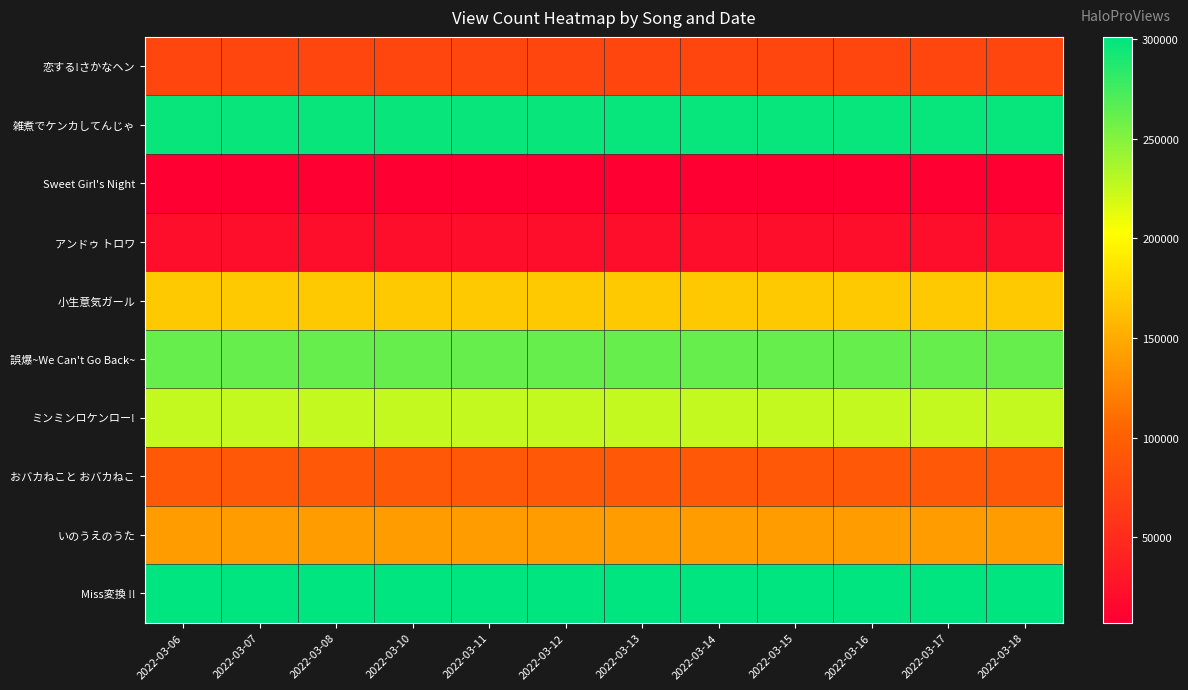

Which category has the lowest value across all series?

2022-03-06